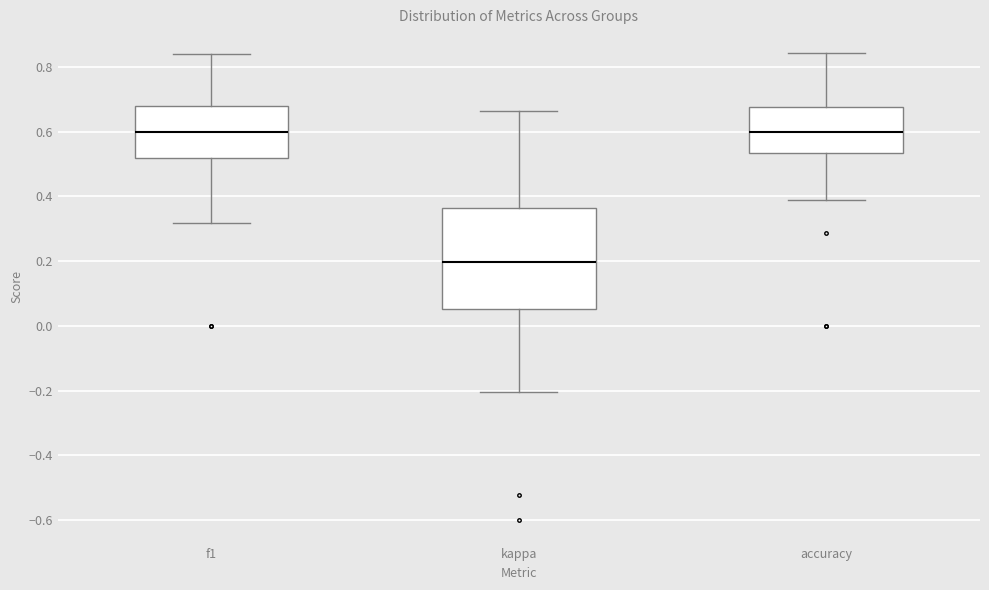

Reading left to right, read every box against the y-axis: the position of its median line, the range the box covers, and the ends of its whiskers. The values are not printed on the chart, so give them approximately, as read against the axis.

f1: median 0.60, box 0.52 to 0.68, whiskers 0.32 to 0.84
kappa: median 0.20, box 0.06 to 0.36, whiskers -0.20 to 0.66
accuracy: median 0.60, box 0.54 to 0.68, whiskers 0.38 to 0.84